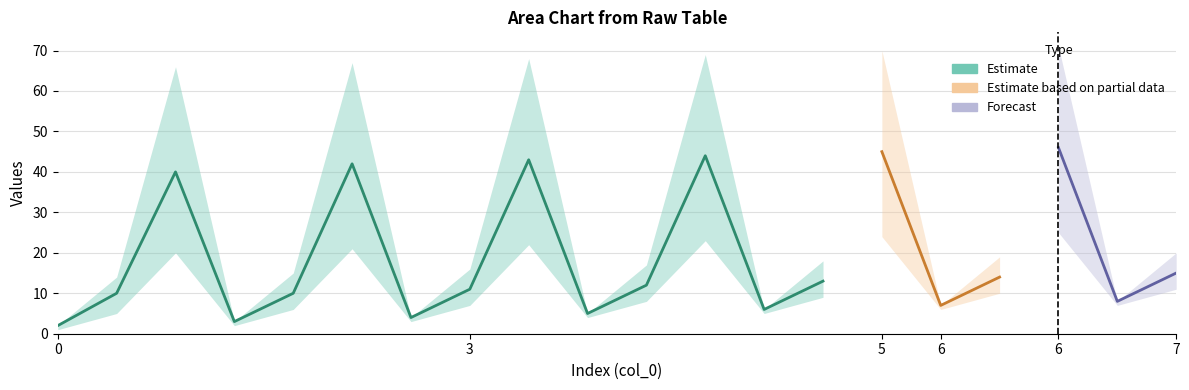

True or false: upper has a value of 71 at 6.

True